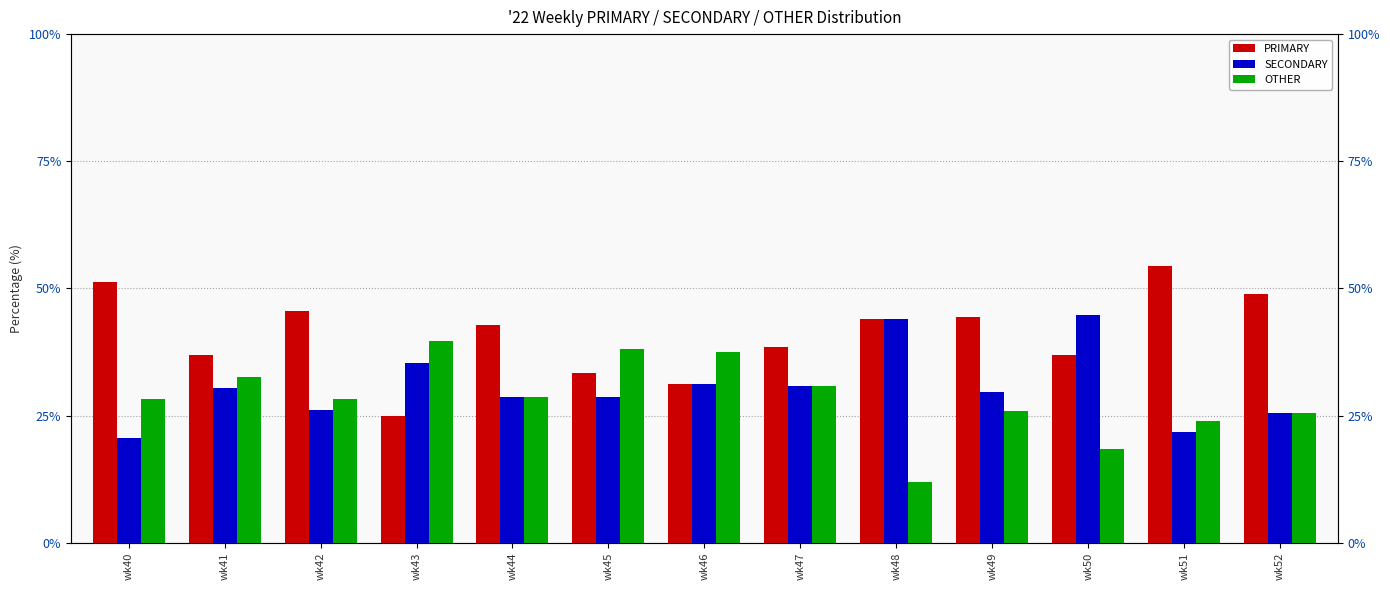

What is the total value across all series at wk52?

100.0